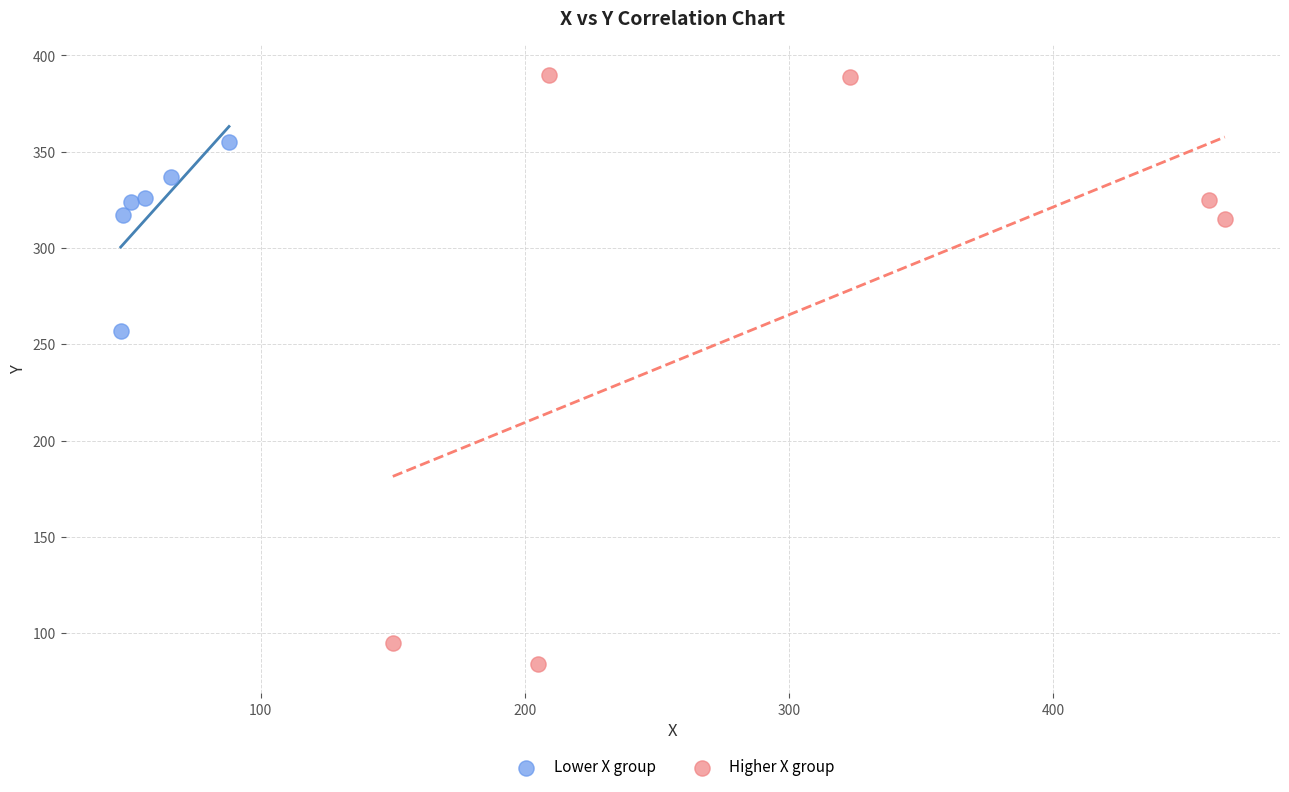

Which series has the largest Y range (max minus min)?

Higher X group